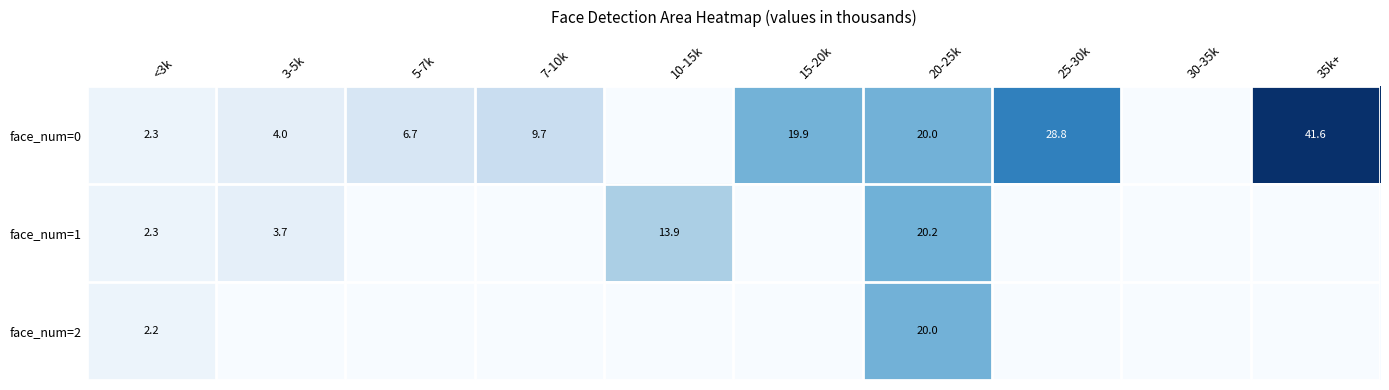

How many data points does each series have?

10